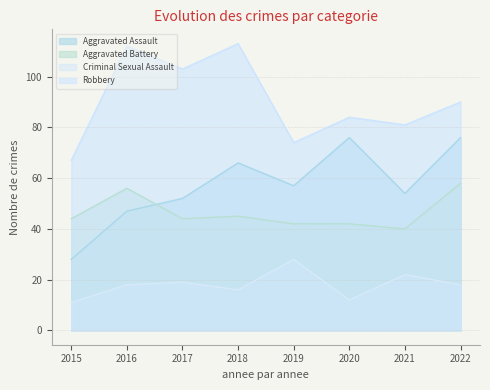

What value does the Criminal Sexual Assault series have at 2022, to the nearest 5?

20